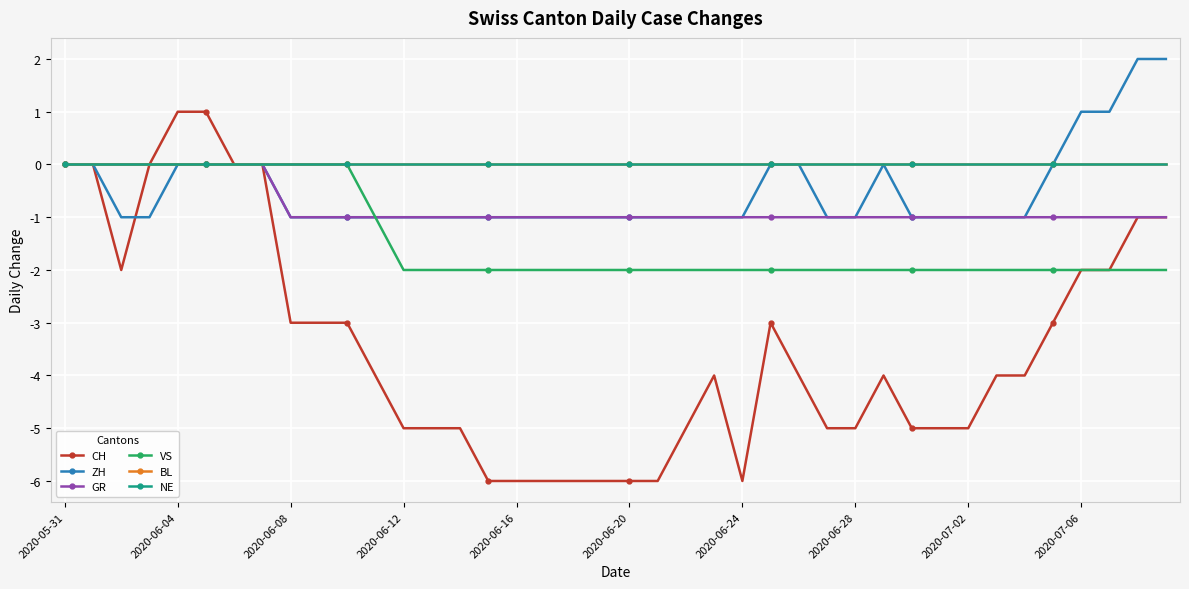

True or false: CH and ZH cross at least once.

True